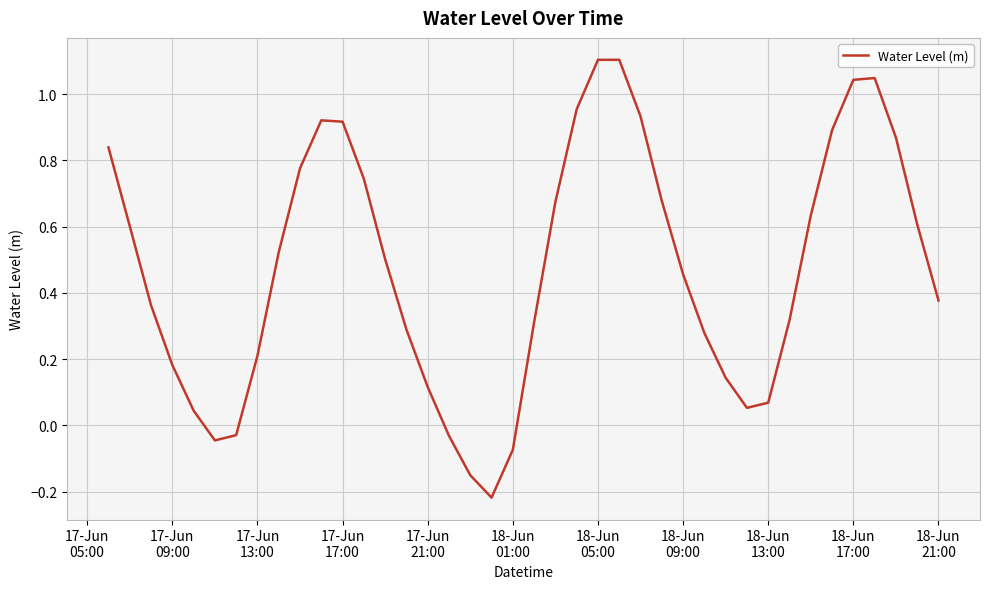

What is the maximum value shown in the chart?

1.1